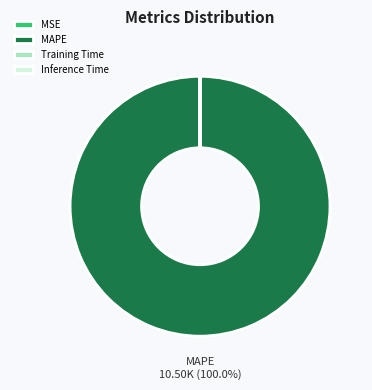

Which category has the biggest portion of the pie?

MAPE